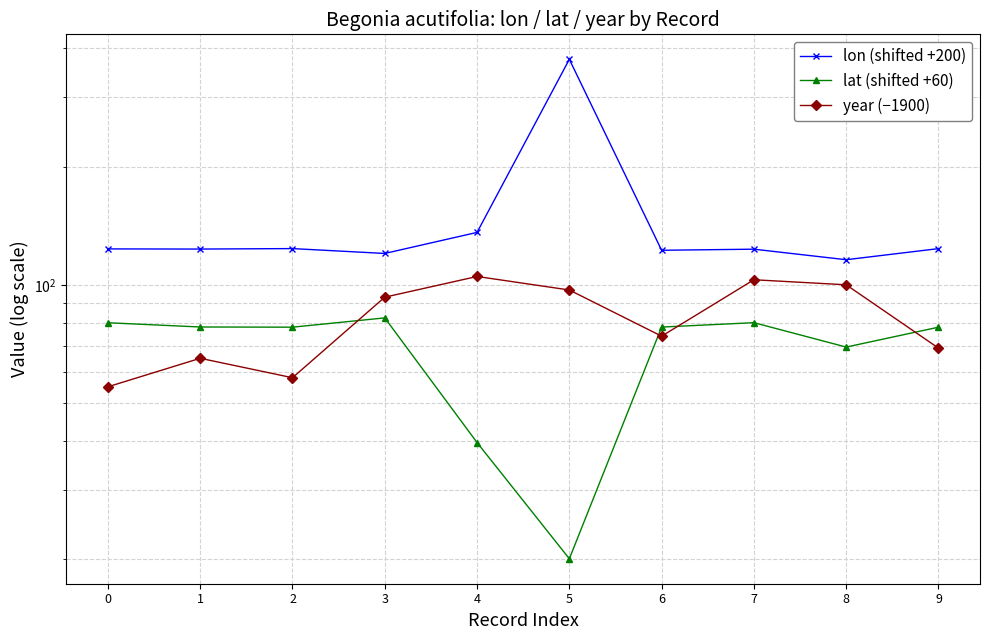

What is the lowest value of the year (−1900) series?

55.0